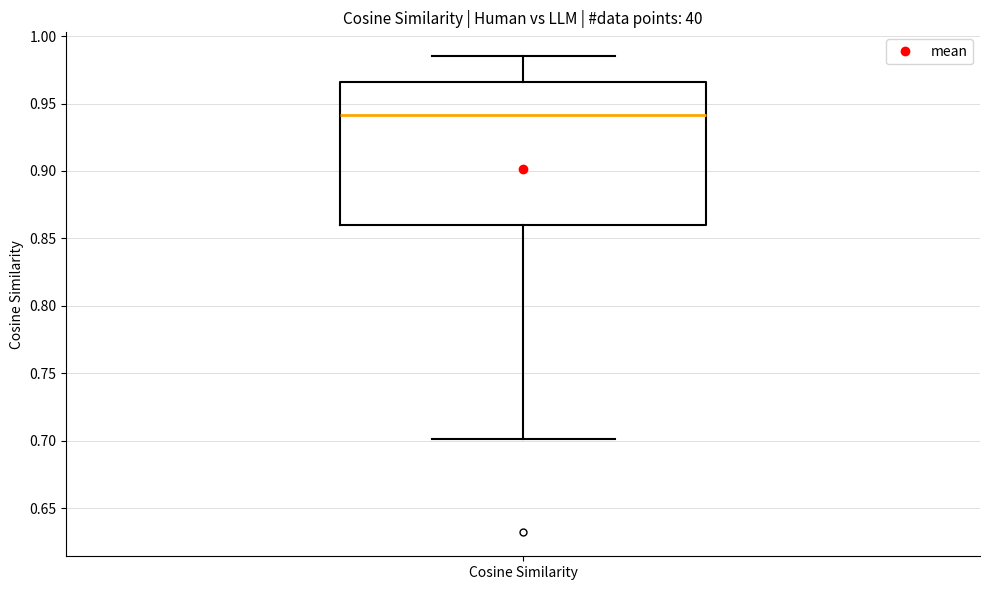

Read this box plot against the y-axis: the position of the median line, the range covered by the box, and the ends of both whiskers. The values are not printed on the chart, so give them approximately, as read against the axis.

median 0.940, box 0.860 to 0.965, whiskers 0.700 to 0.985